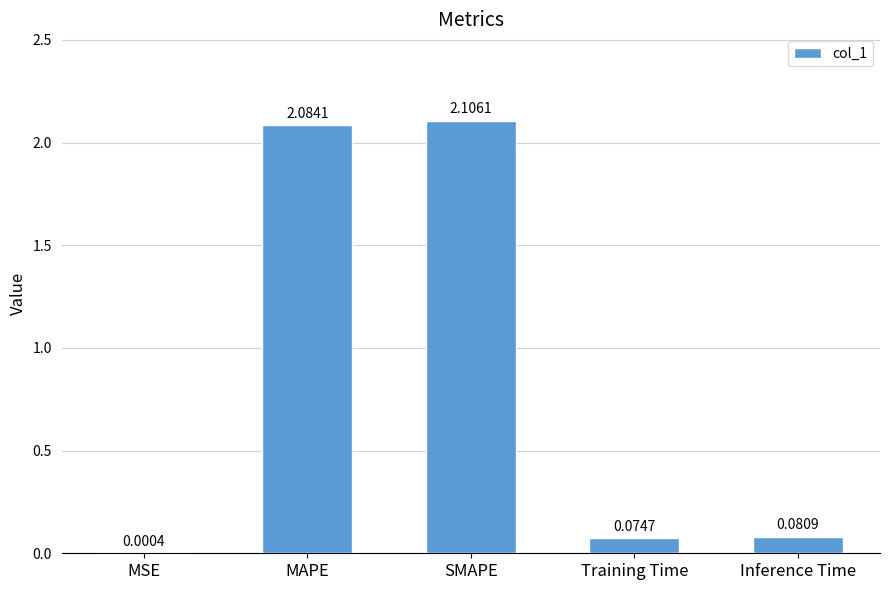

Which has a higher value, Inference Time or MAPE?

MAPE